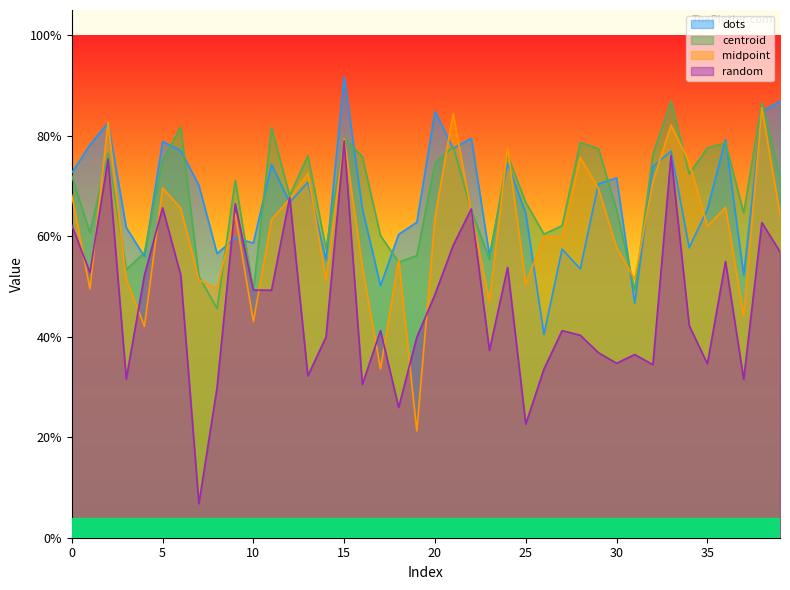

Does the chart display data point markers on the line(s)?

No